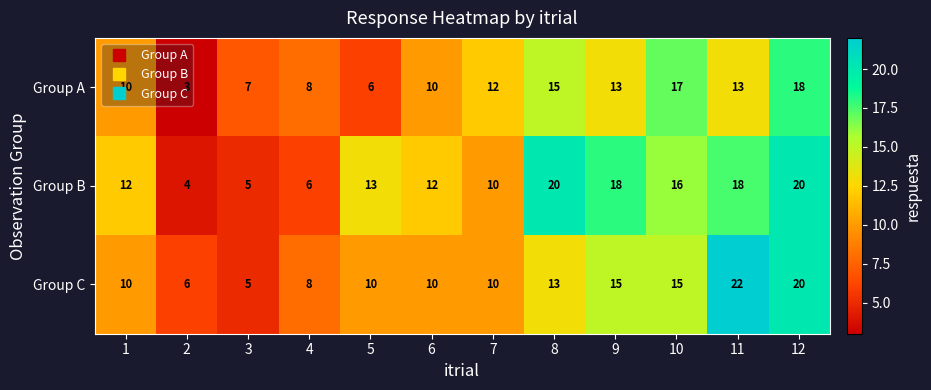

Which category has the lowest value across all series?

2